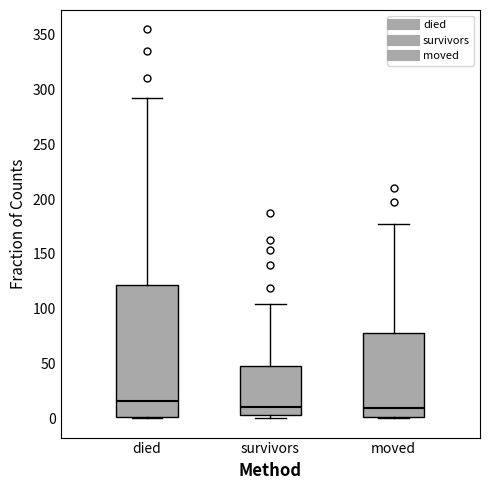

Where is the lower edge of the box for died on the y-axis? The values are not printed on the chart, so give them approximately, as read against the axis.

0